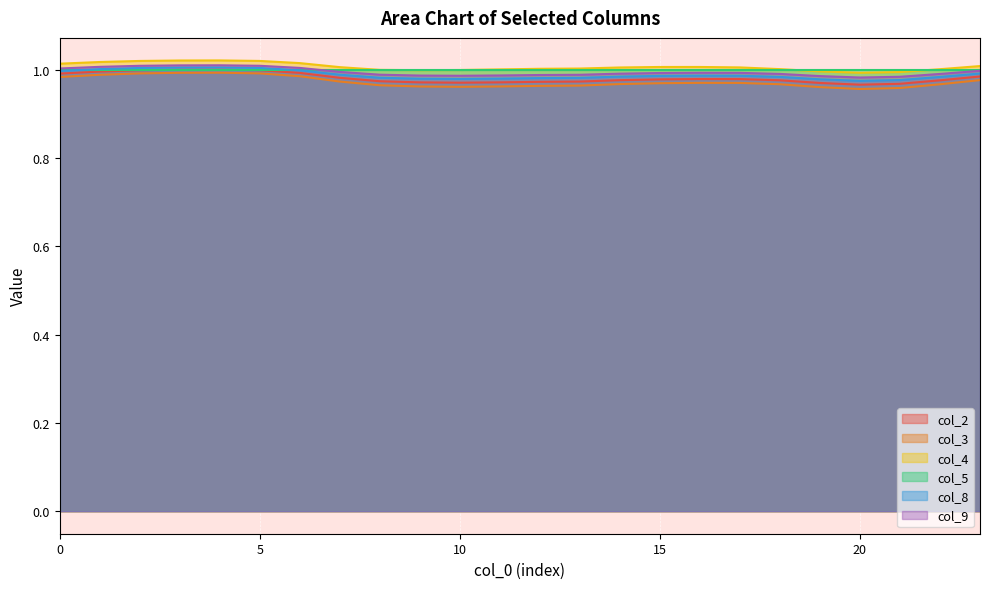

True or false: col_3 and col_9 cross at least once.

False